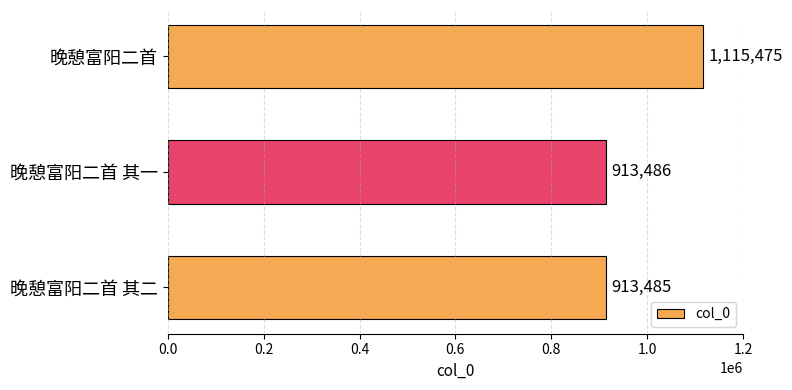

Reading top to bottom, list all the values displayed in this chart.

1115475	913486	913485